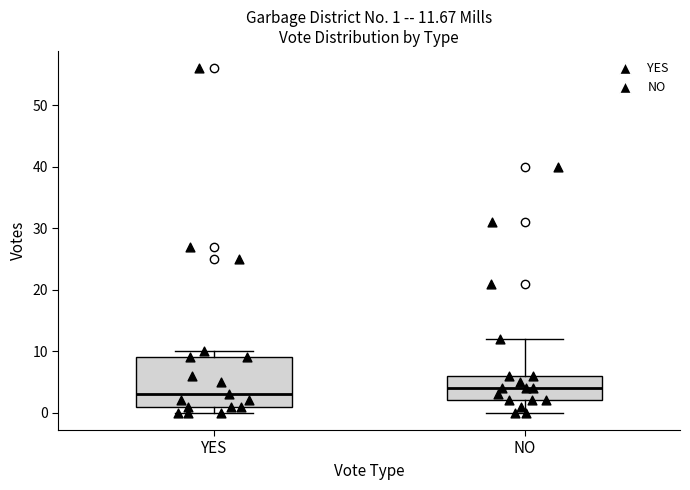

Which box is the tallest, from its lower edge to its upper edge?

YES